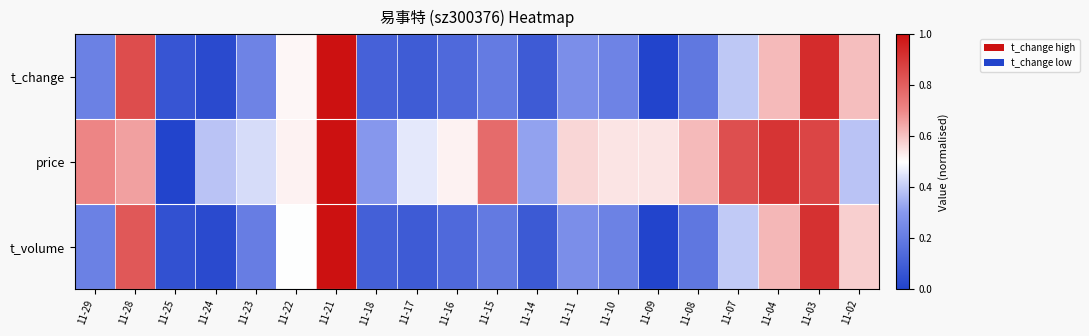

Which category has the lowest value across all series?

11-09